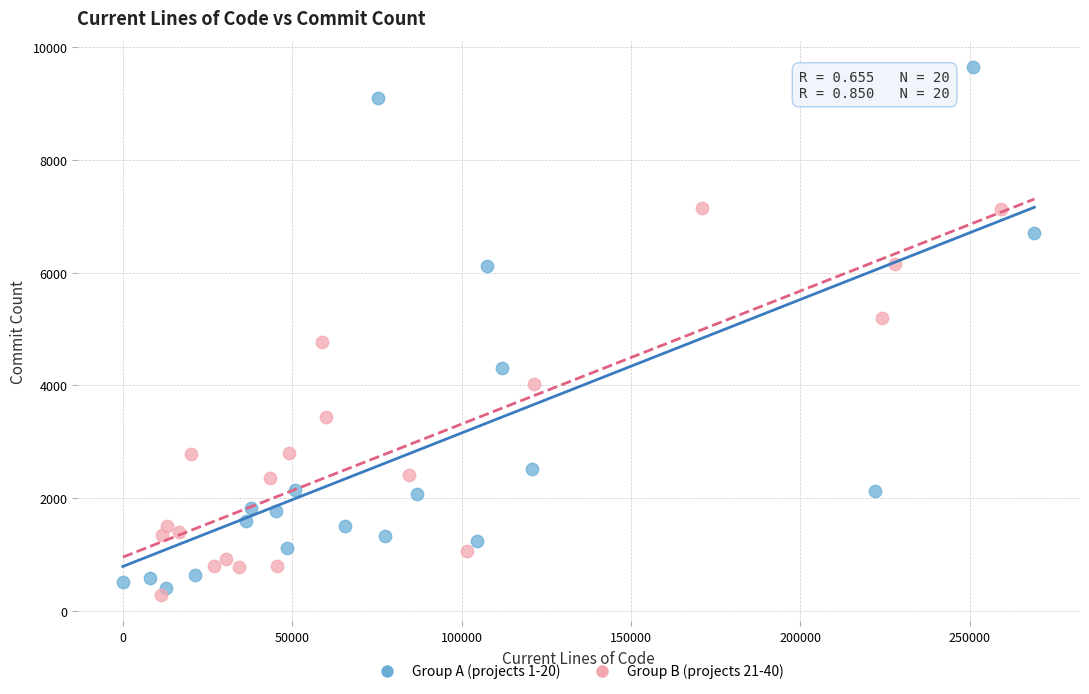

Which series reaches the minimum Y coordinate?

Group B (projects 21-40)